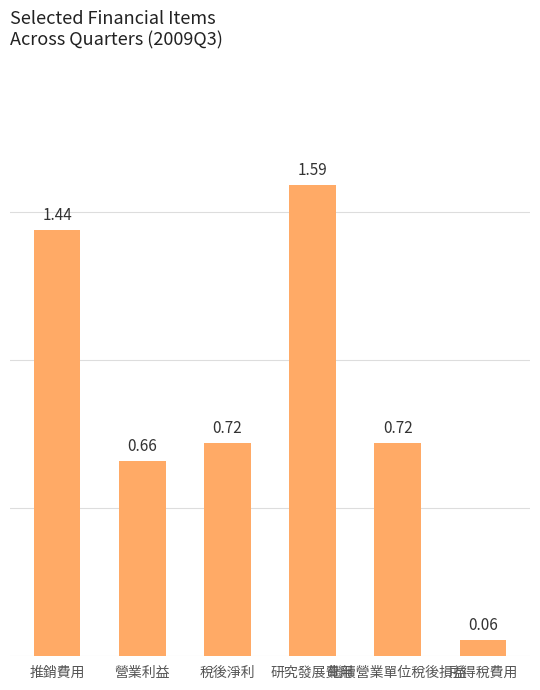

True or false: the data shows 0.9 at 營業利益.

False